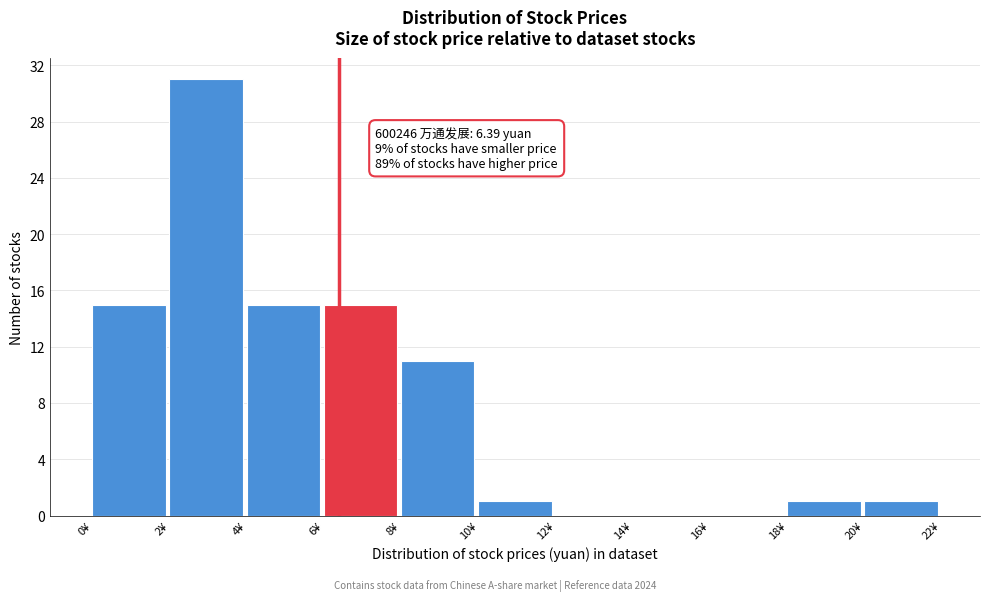

Which range on the x-axis has the tallest bar?

2 to 4